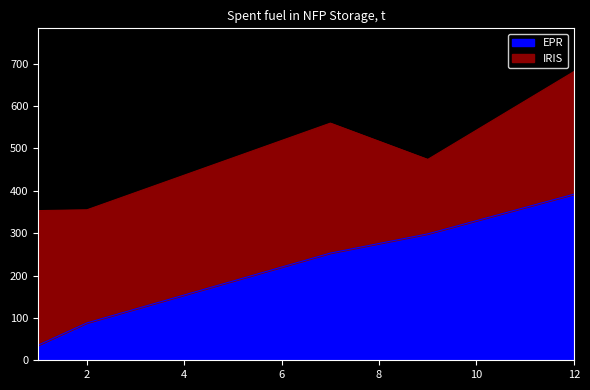

What is the difference between the values at 1 and 9?

262.5